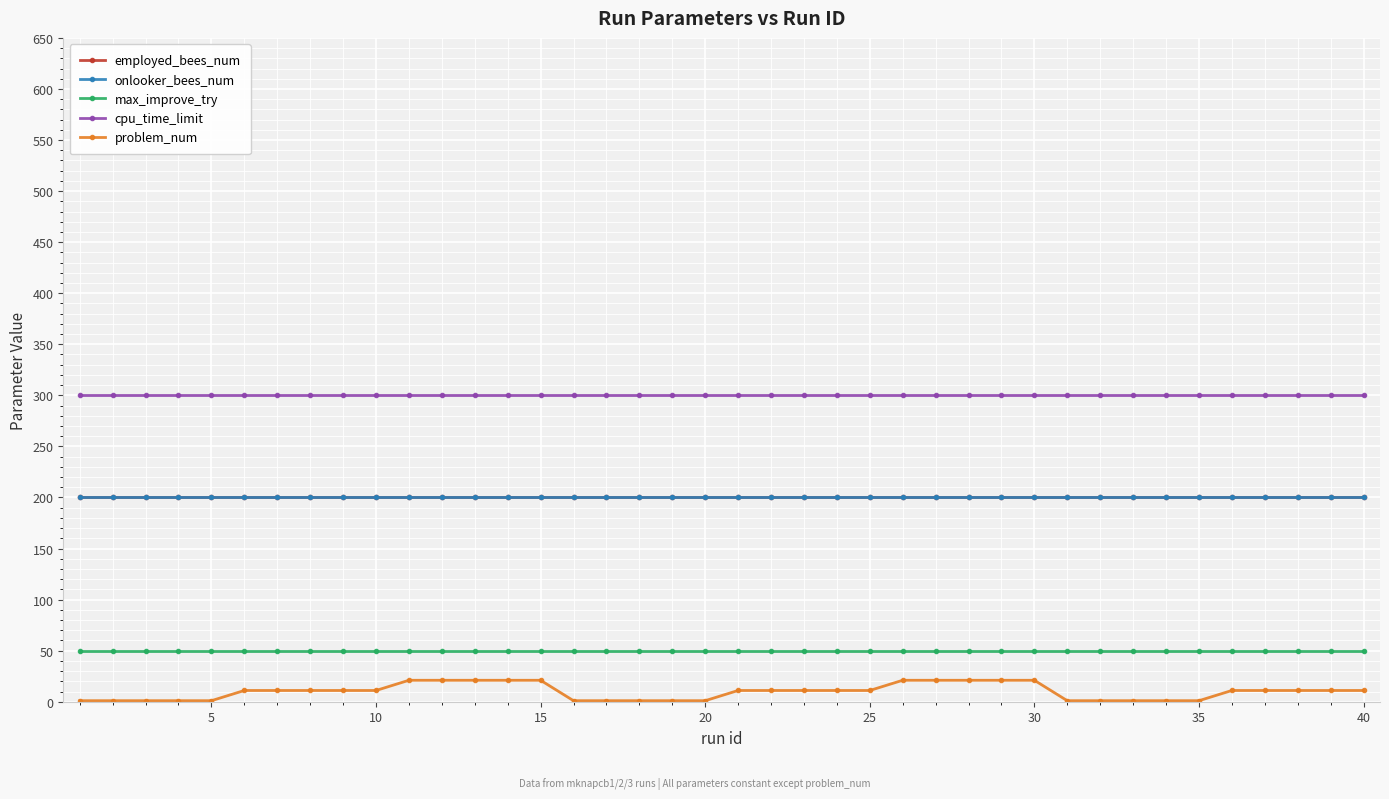

Is this an area chart (filled region under the line)?

No